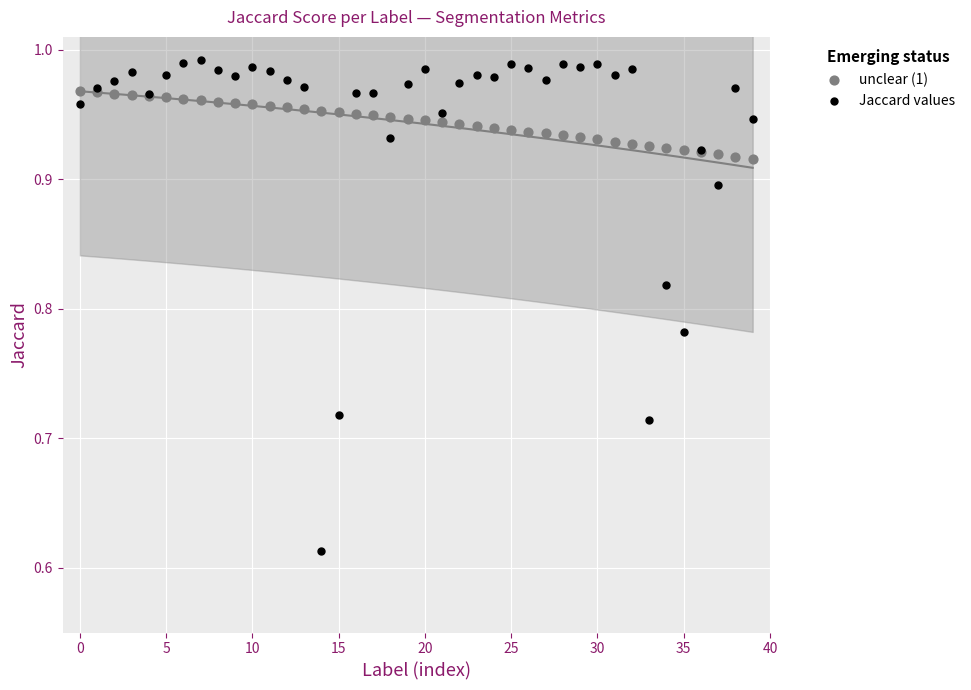

Which series reaches the maximum Y coordinate?

Jaccard values